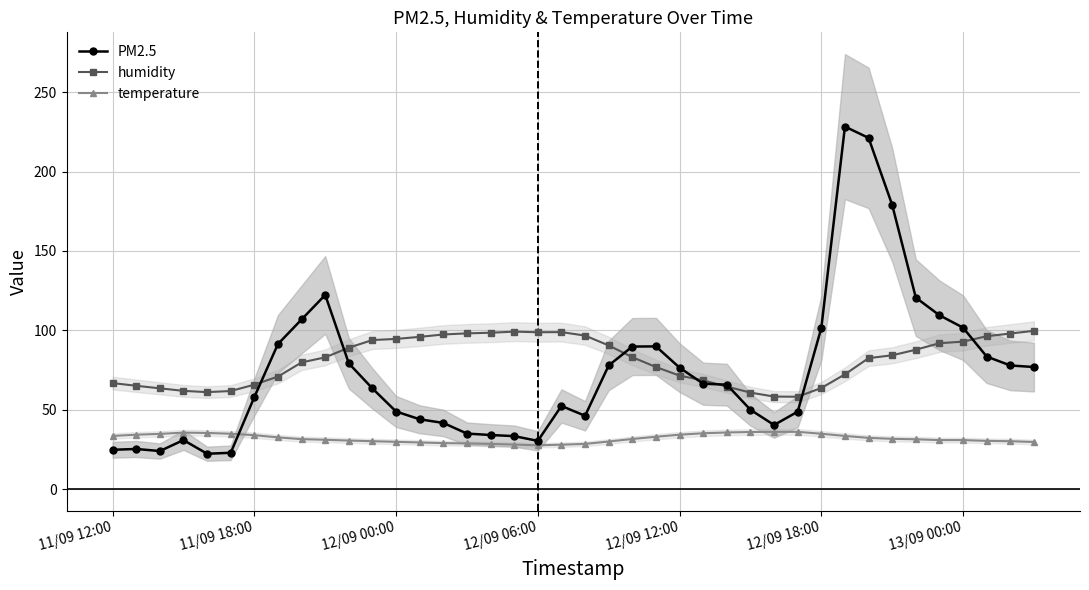

How many times do temperature and PM2.5 cross each other?

1